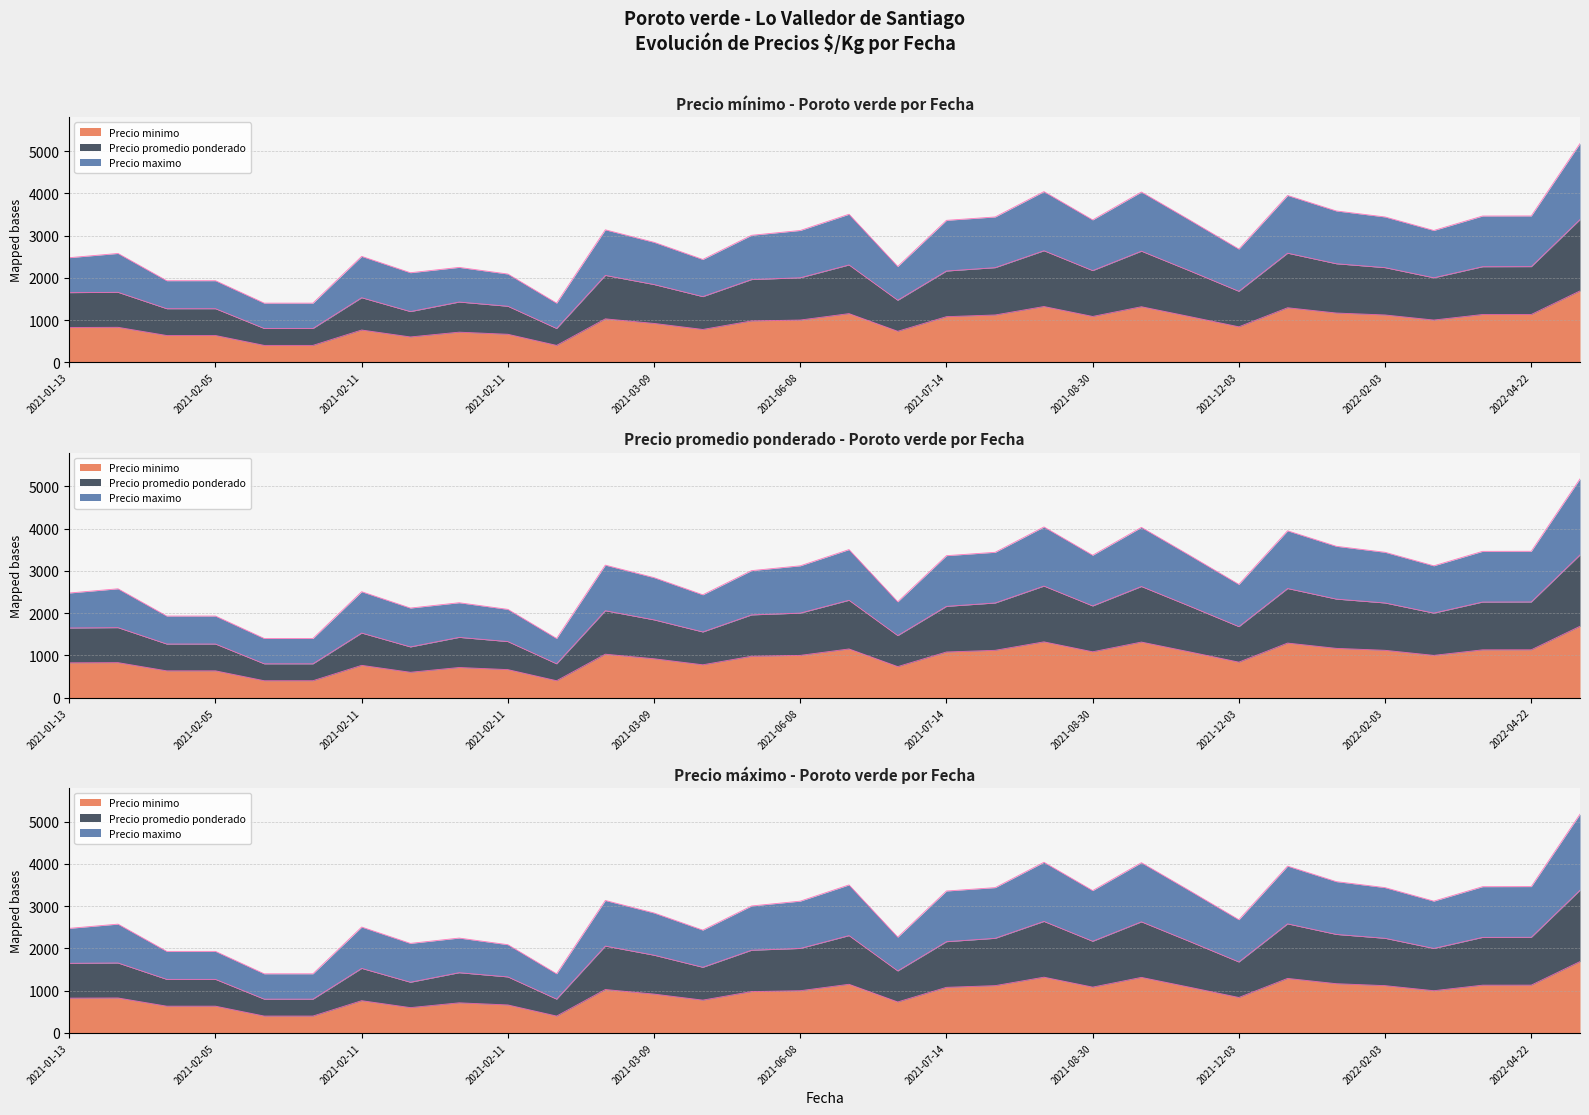

At which label does Precio promedio ponderado first exceed 2000?

2021-03-09